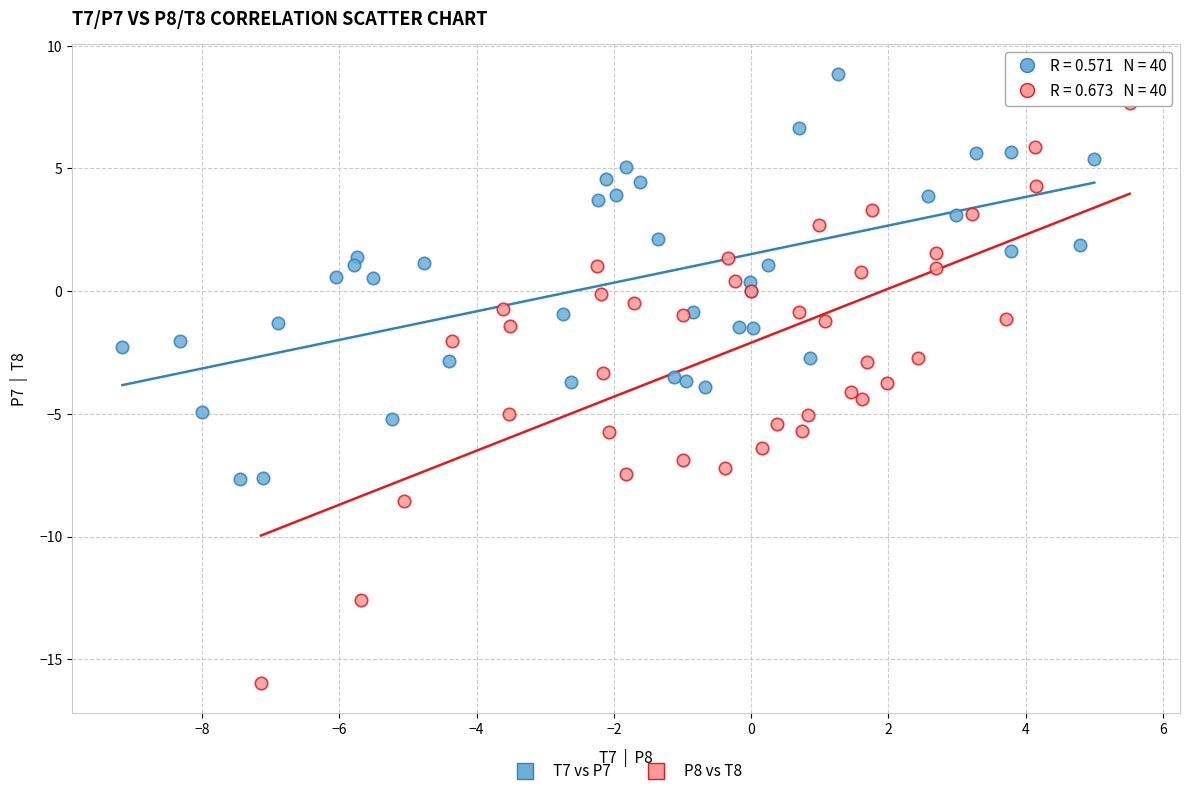

Which series has the widest spread of Y values?

P8 vs T8